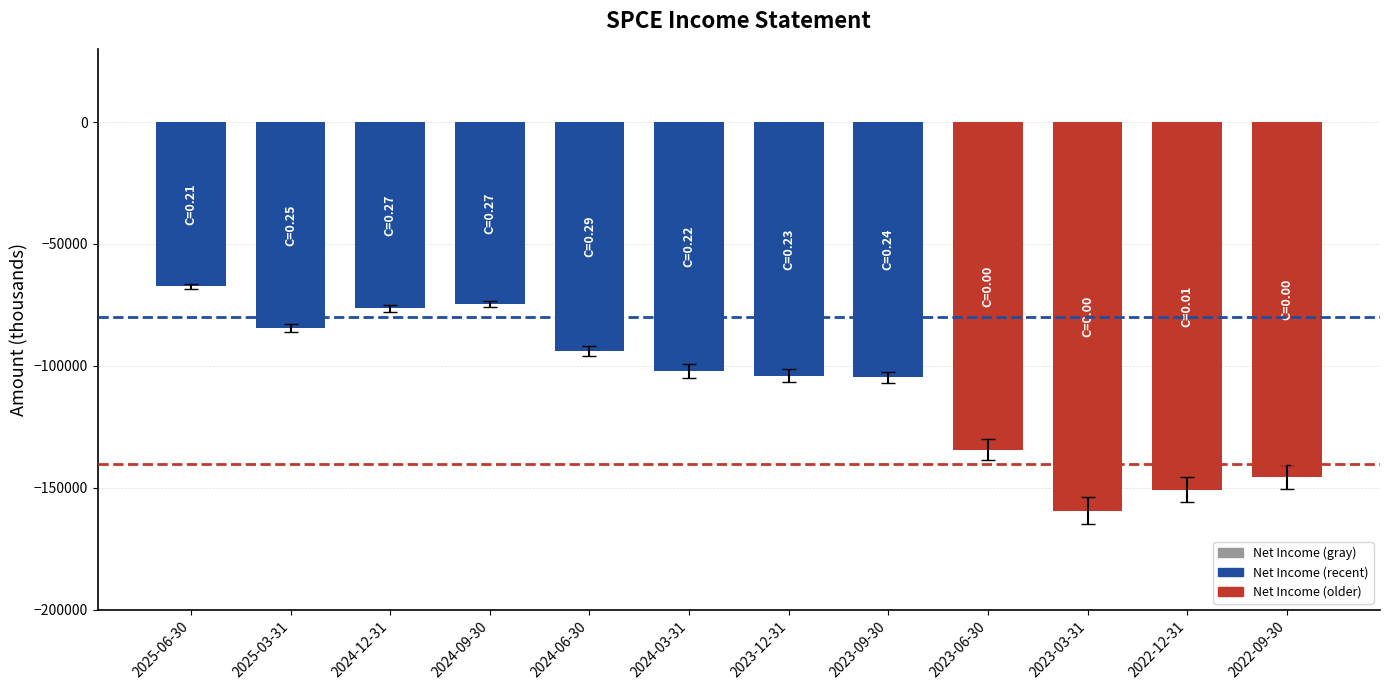

Which has a higher value, 2022-12-31 or 2023-09-30?

2023-09-30